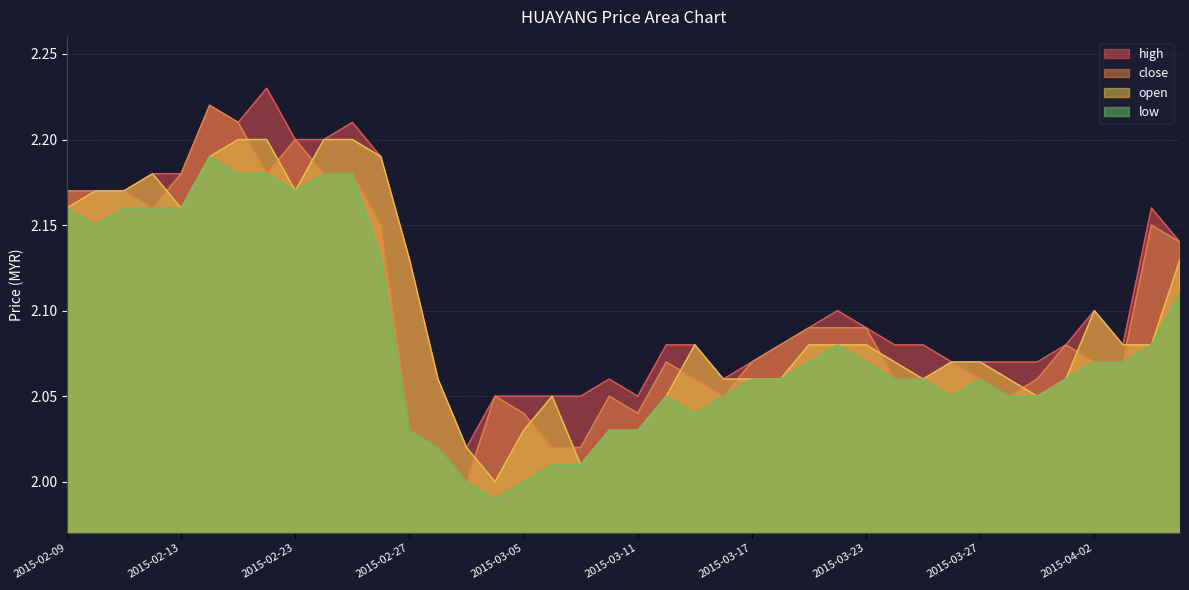

What is the difference between the second highest and minimum values in the low series?

0.2